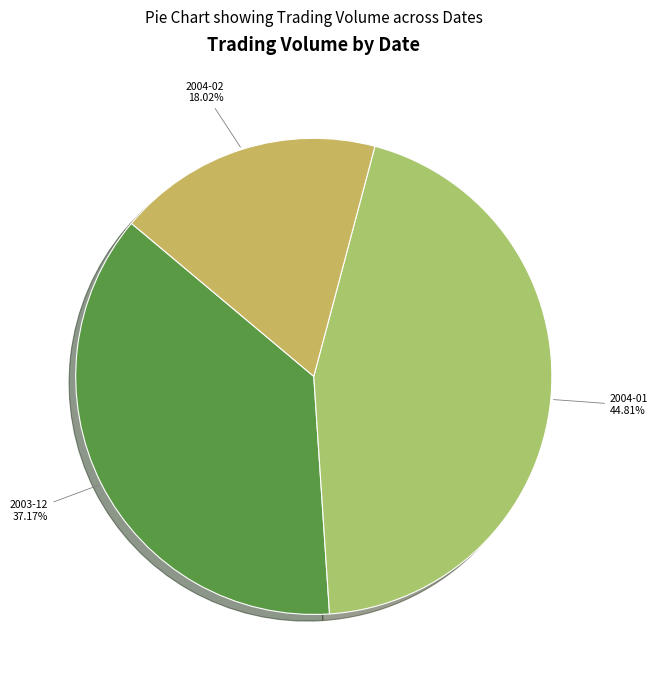

Is there any slice that represents more than half of the pie?

No